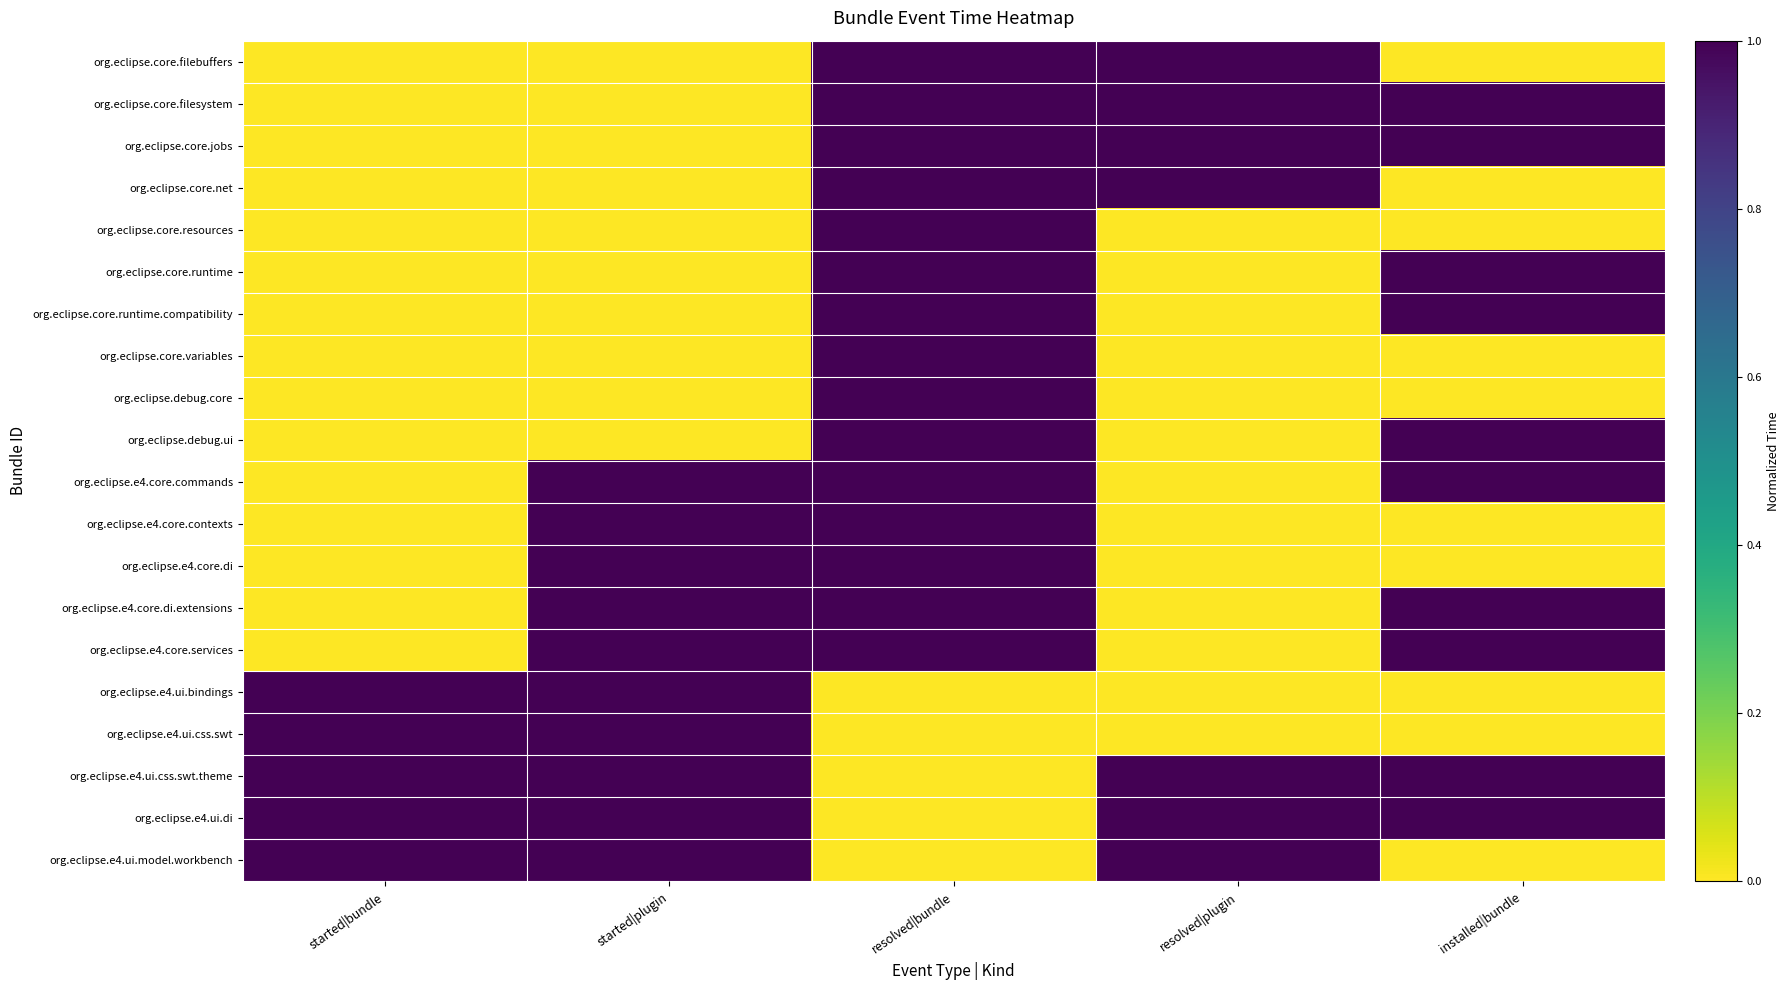

Reading left to right, what are all the values shown in this chart?

org.eclipse.core.filebuffers: started|bundle=0	started|plugin=0	resolved|bundle=1	resolved|plugin=1	installed|bundle=0
org.eclipse.core.filesystem: started|bundle=0	started|plugin=0	resolved|bundle=1	resolved|plugin=1	installed|bundle=1
org.eclipse.core.jobs: started|bundle=0	started|plugin=0	resolved|bundle=1	resolved|plugin=1	installed|bundle=1
org.eclipse.core.net: started|bundle=0	started|plugin=0	resolved|bundle=1	resolved|plugin=1	installed|bundle=0
org.eclipse.core.resources: started|bundle=0	started|plugin=0	resolved|bundle=1	resolved|plugin=0	installed|bundle=0
org.eclipse.core.runtime: started|bundle=0	started|plugin=0	resolved|bundle=1	resolved|plugin=0	installed|bundle=1
org.eclipse.core.runtime.compatibility: started|bundle=0	started|plugin=0	resolved|bundle=1	resolved|plugin=0	installed|bundle=1
org.eclipse.core.variables: started|bundle=0	started|plugin=0	resolved|bundle=1	resolved|plugin=0	installed|bundle=0
org.eclipse.debug.core: started|bundle=0	started|plugin=0	resolved|bundle=1	resolved|plugin=0	installed|bundle=0
org.eclipse.debug.ui: started|bundle=0	started|plugin=0	resolved|bundle=1	resolved|plugin=0	installed|bundle=1
org.eclipse.e4.core.commands: started|bundle=0	started|plugin=1	resolved|bundle=1	resolved|plugin=0	installed|bundle=1
org.eclipse.e4.core.contexts: started|bundle=0	started|plugin=1	resolved|bundle=1	resolved|plugin=0	installed|bundle=0
org.eclipse.e4.core.di: started|bundle=0	started|plugin=1	resolved|bundle=1	resolved|plugin=0	installed|bundle=0
org.eclipse.e4.core.di.extensions: started|bundle=0	started|plugin=1	resolved|bundle=1	resolved|plugin=0	installed|bundle=1
org.eclipse.e4.core.services: started|bundle=0	started|plugin=1	resolved|bundle=1	resolved|plugin=0	installed|bundle=1
org.eclipse.e4.ui.bindings: started|bundle=1	started|plugin=1	resolved|bundle=0	resolved|plugin=0	installed|bundle=0
org.eclipse.e4.ui.css.swt: started|bundle=1	started|plugin=1	resolved|bundle=0	resolved|plugin=0	installed|bundle=0
org.eclipse.e4.ui.css.swt.theme: started|bundle=1	started|plugin=1	resolved|bundle=0	resolved|plugin=1	installed|bundle=1
org.eclipse.e4.ui.di: started|bundle=1	started|plugin=1	resolved|bundle=0	resolved|plugin=1	installed|bundle=1
org.eclipse.e4.ui.model.workbench: started|bundle=1	started|plugin=1	resolved|bundle=0	resolved|plugin=1	installed|bundle=0